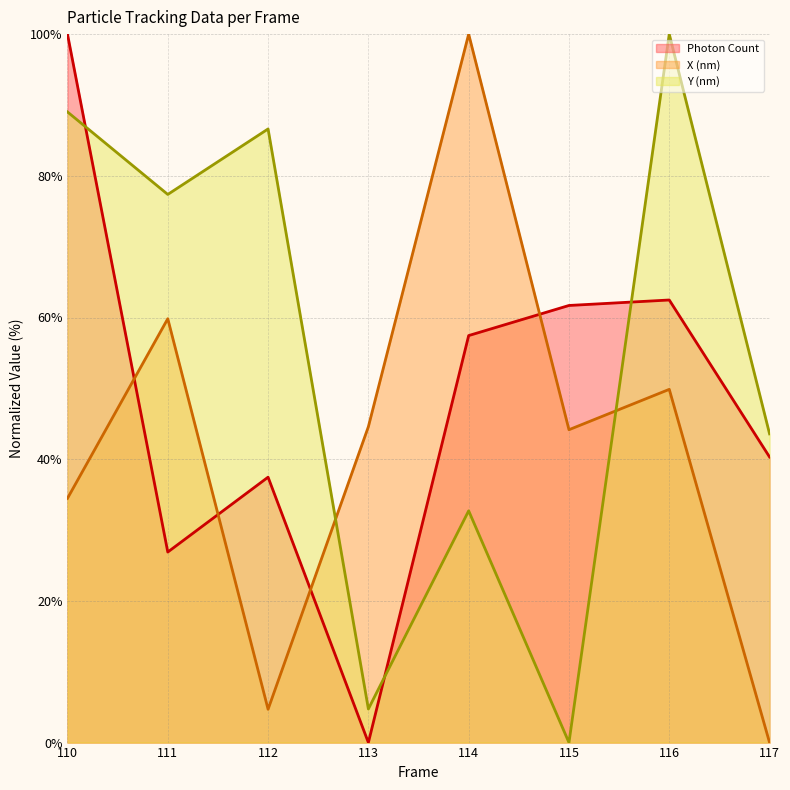

Which has a higher value, 116 or 113?

116